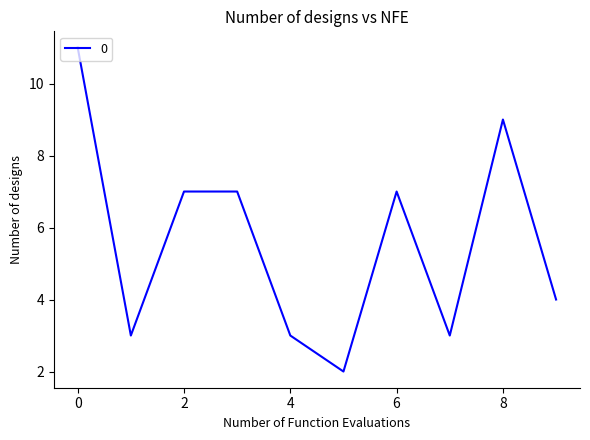

What is the greatest value displayed?

11